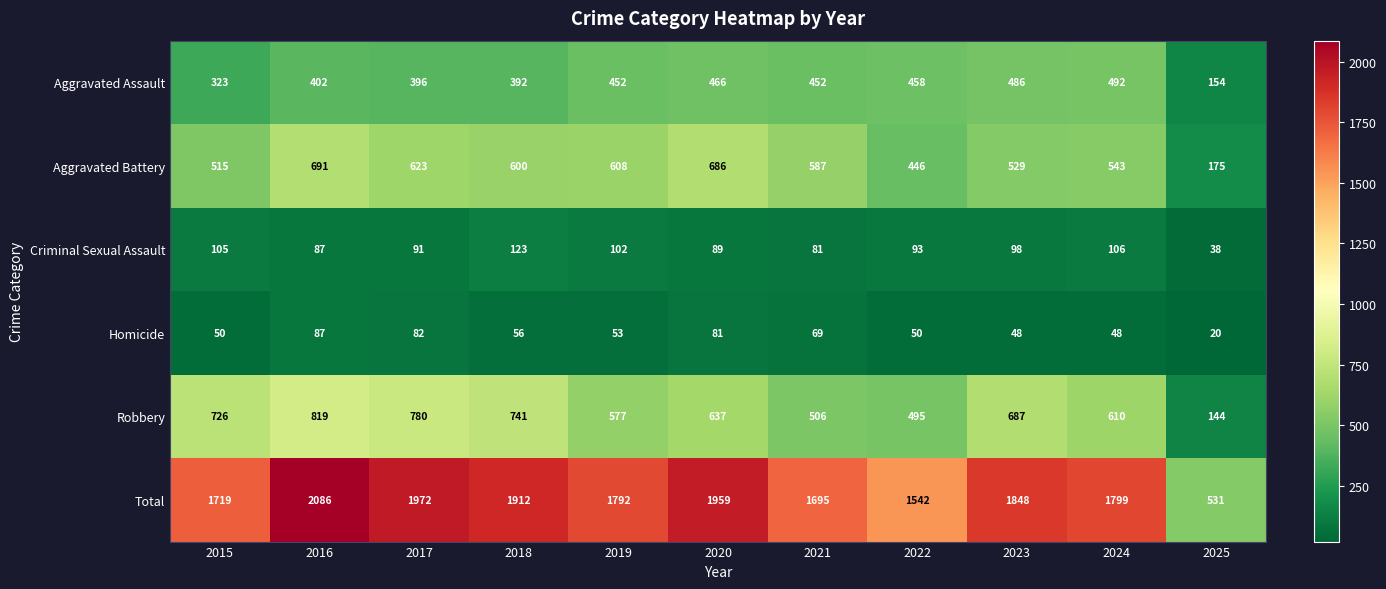

At which label does Aggravated Battery first exceed 587?

2016